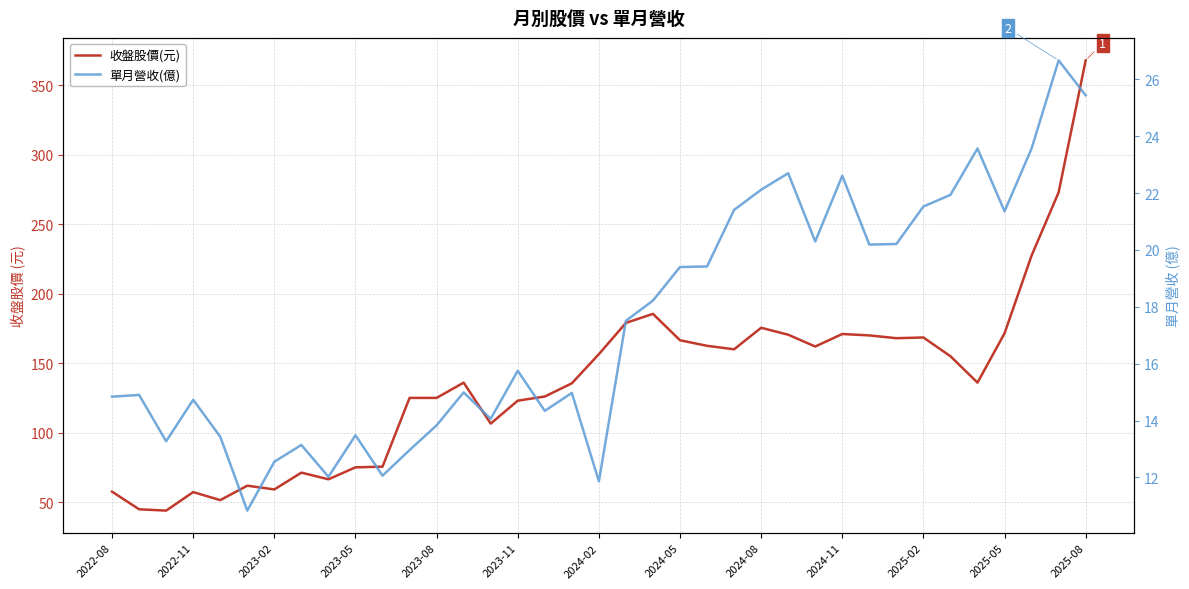

Reading left to right, extract all data points from this chart.

收盤股價(元): 57.5	44.8	43.9	57.2	51.4	61.8	59.1	71.2	66.4	75.0	75.5	125.0	125.0	136.0	106.5	123.0	126.0	135.5	156.5	179.0	185.5	166.5	162.5	160.0	175.5	170.5	162.0	171.0	170.0	168.0	168.5	155.0	136.0	171.5	227.5	273.0	368.0
單月營收(億): 14.8	14.9	13.3	14.7	13.4	10.8	12.6	13.1	12.0	13.5	12.1	13.0	13.8	15.0	14.1	15.8	14.3	15.0	11.9	17.5	18.2	19.4	19.4	21.4	22.1	22.7	20.3	22.6	20.2	20.2	21.5	21.9	23.6	21.4	23.6	26.7	25.4